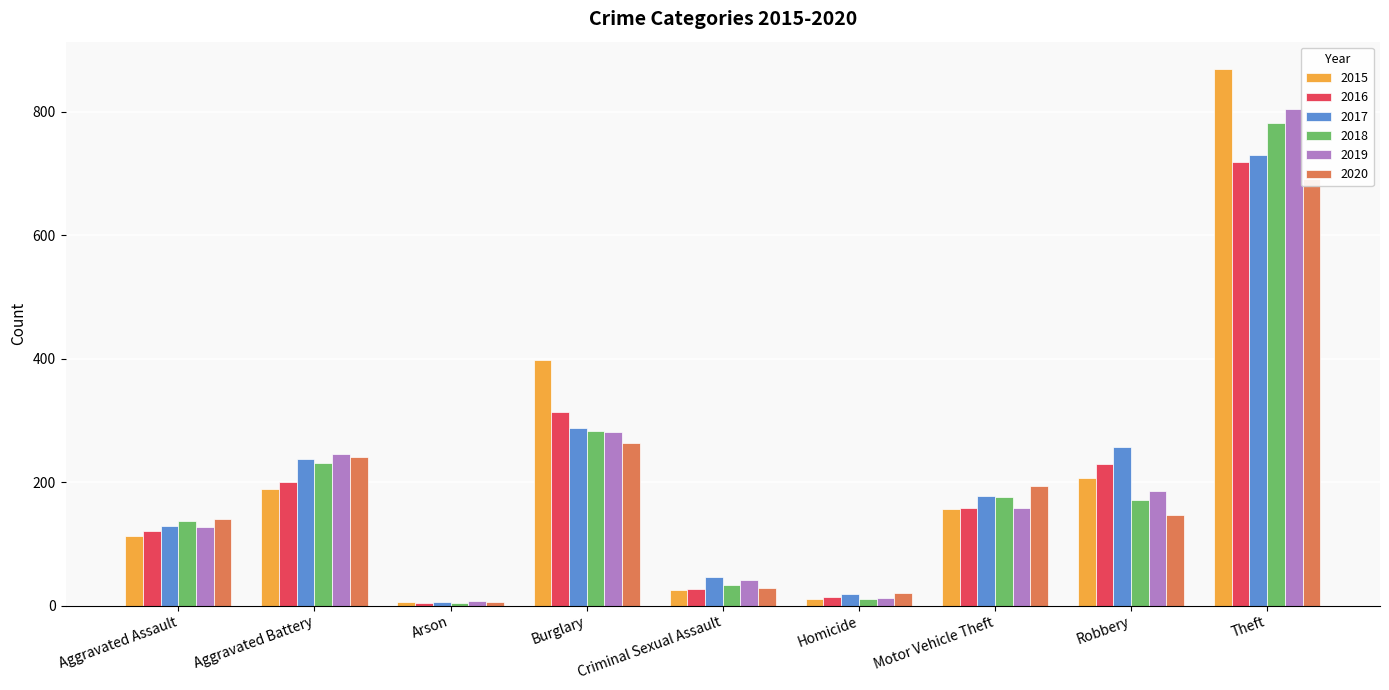

Are the bars grouped side by side (vs. stacked)?

Yes